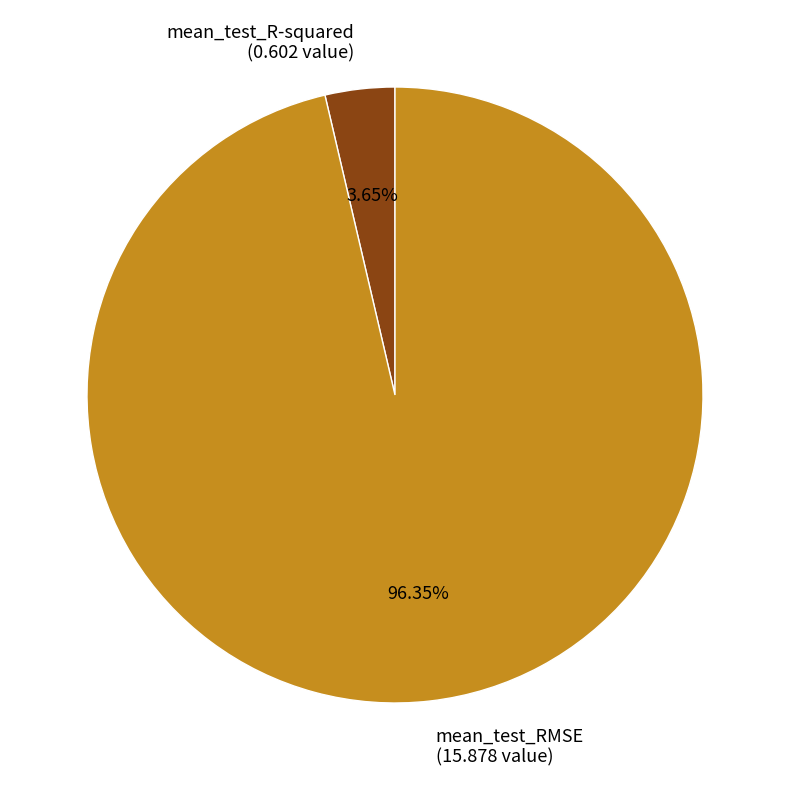

To the nearest percent, what is the difference between the mean_test_RMSE and mean_test_R-squared slice percentages?

93%